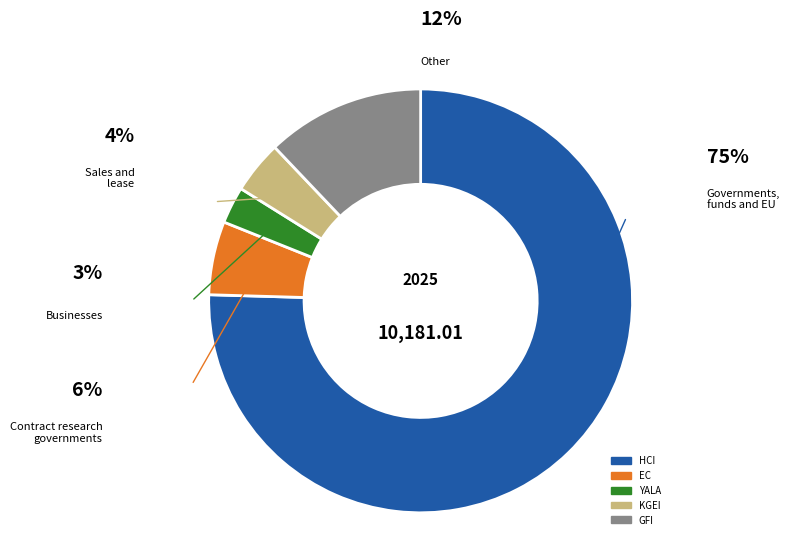

How many slices are in this pie chart?

5